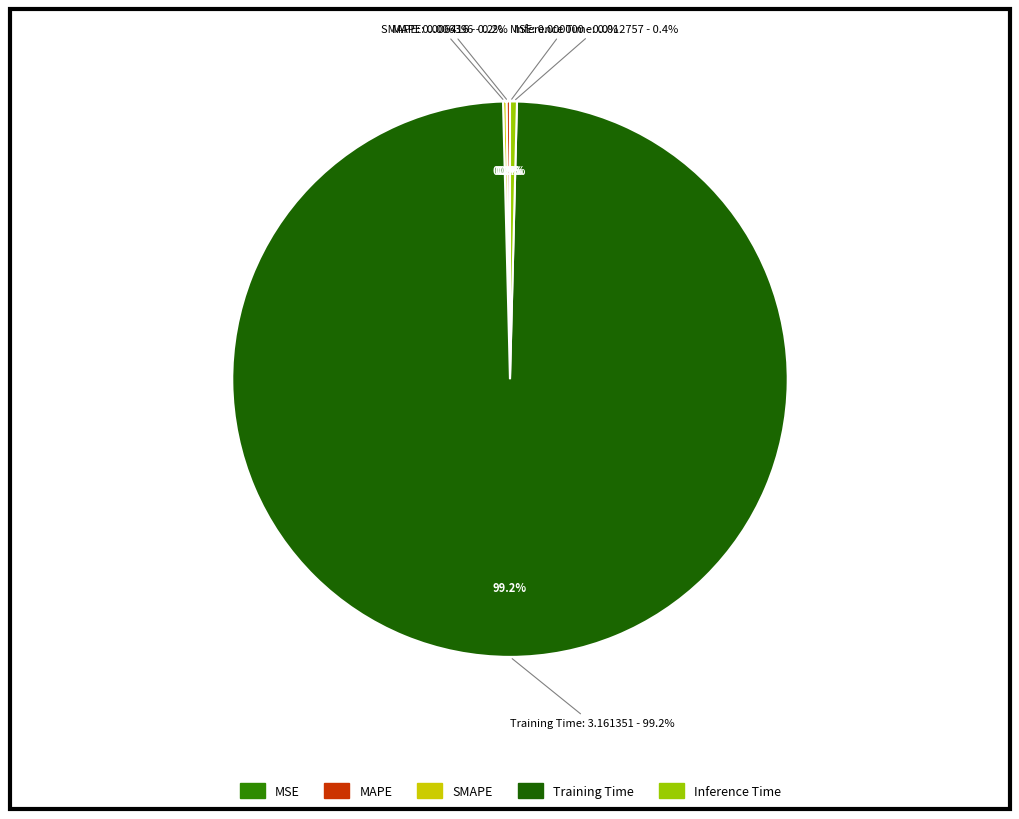

Between MSE and Training Time, which is larger?

Training Time